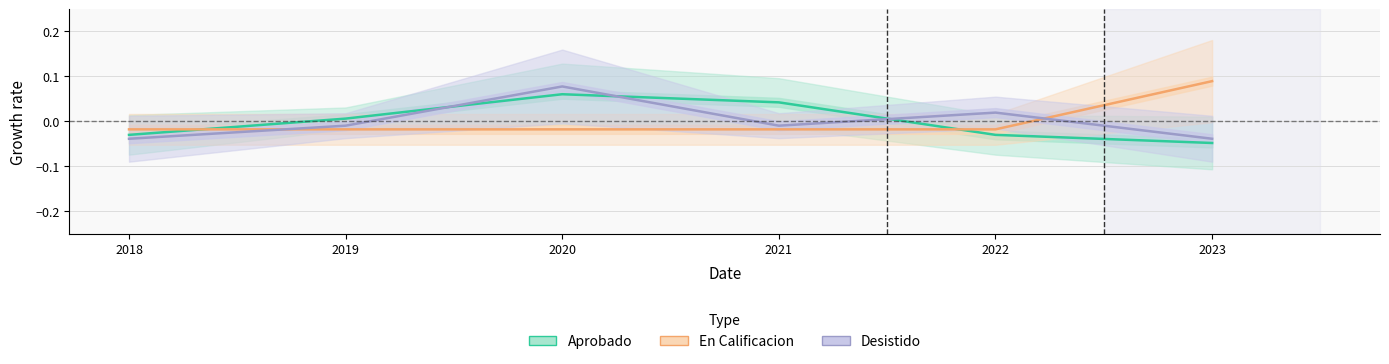

What is the highest value of the Aprobado series?

0.1